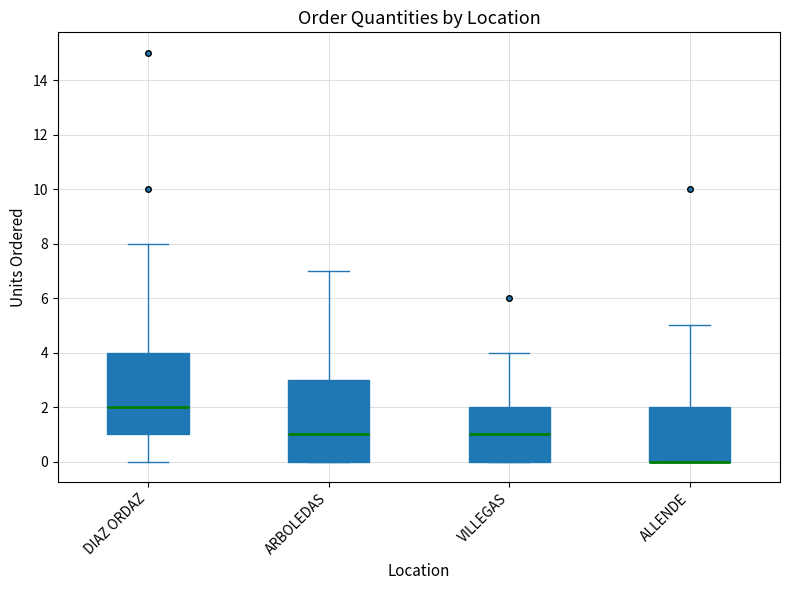

Where does the median line of the box for VILLEGAS sit on the y-axis? The values are not printed on the chart, so give them approximately, as read against the axis.

1